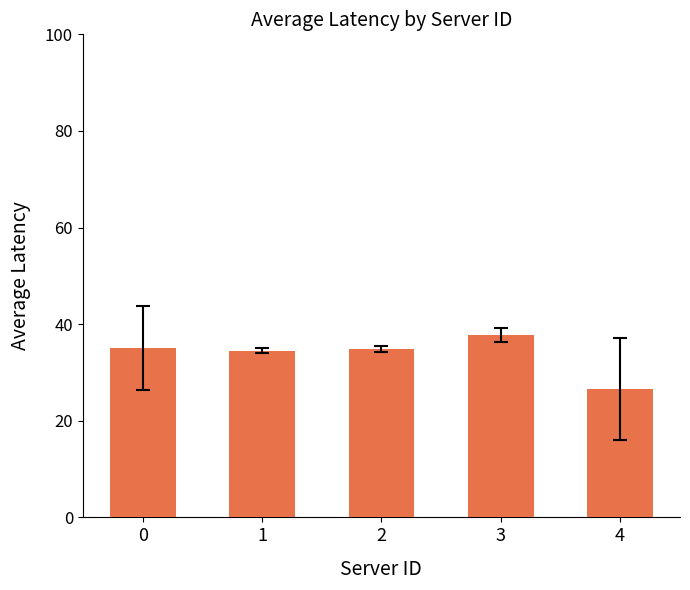

Count the number of values greater than 34.

4